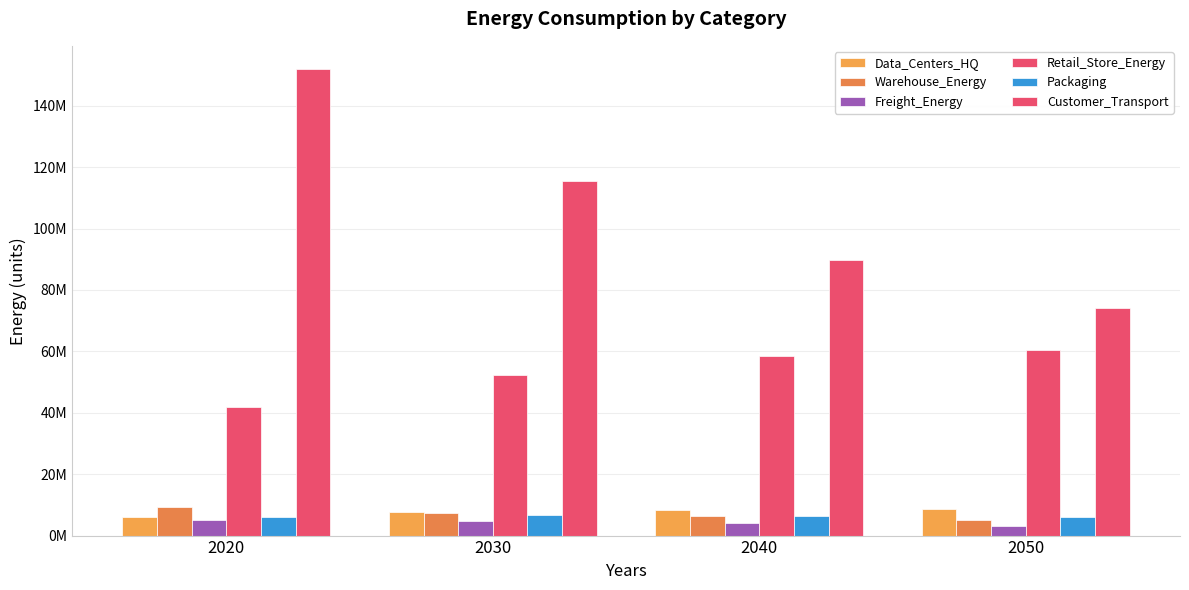

Are the bars horizontal?

No